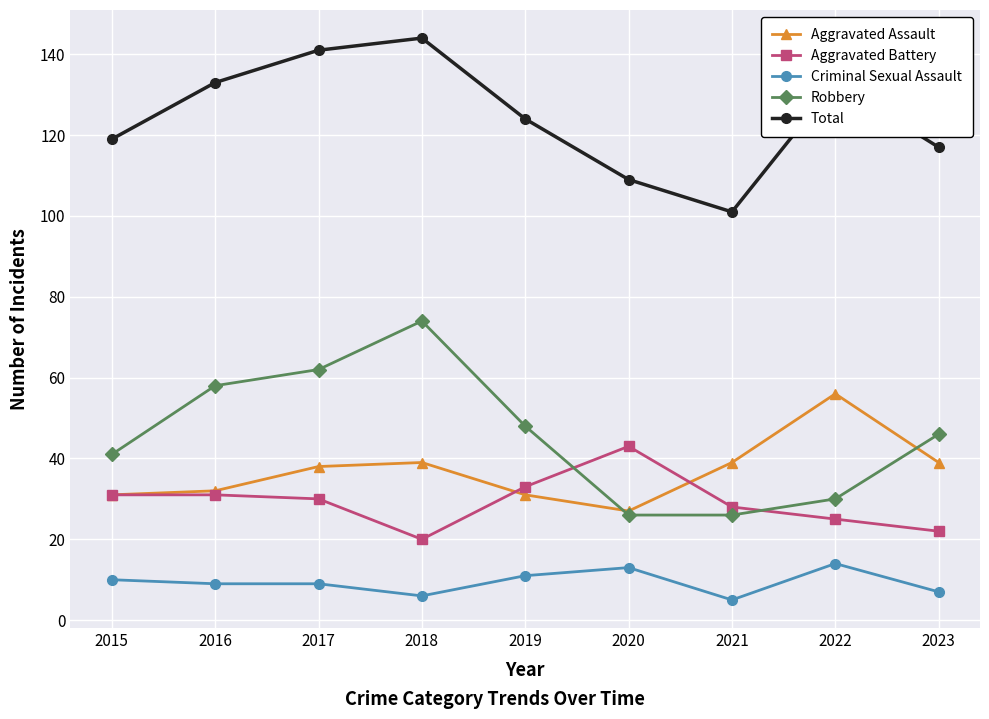

Which category has the lowest value in the Aggravated Assault series?

2020